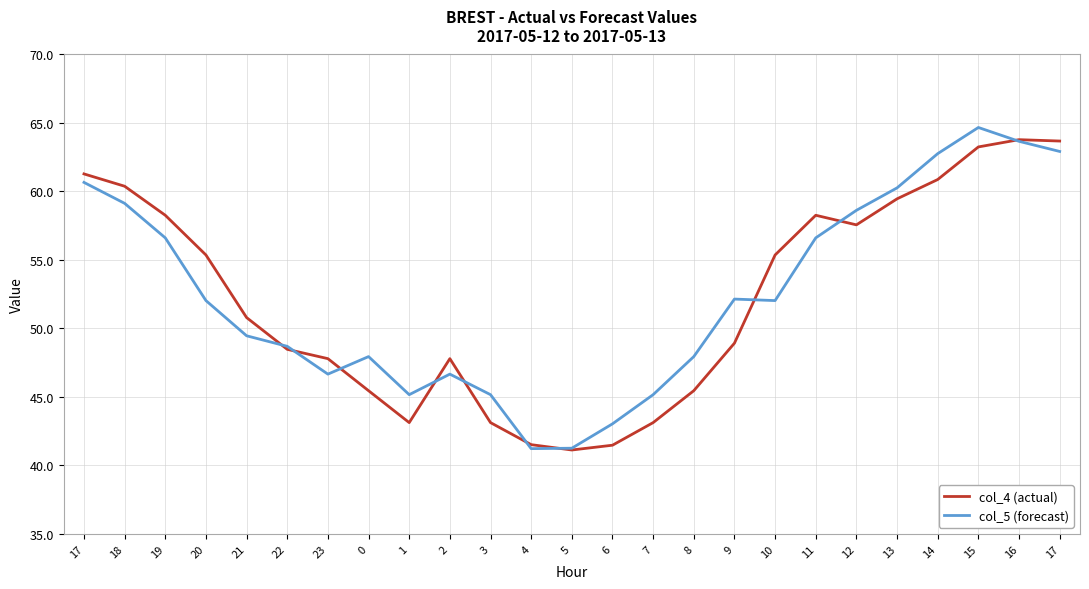

What is the smallest value displayed?

41.1